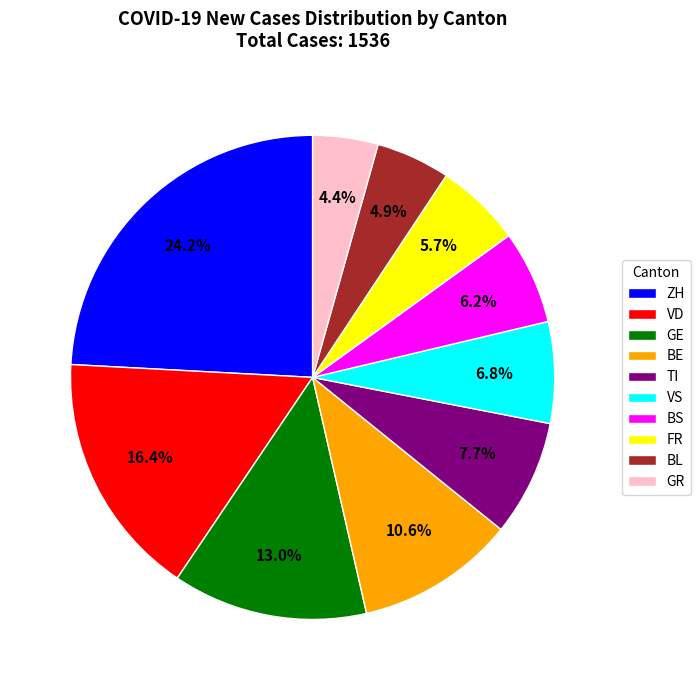

Is GR the majority of the pie?

No